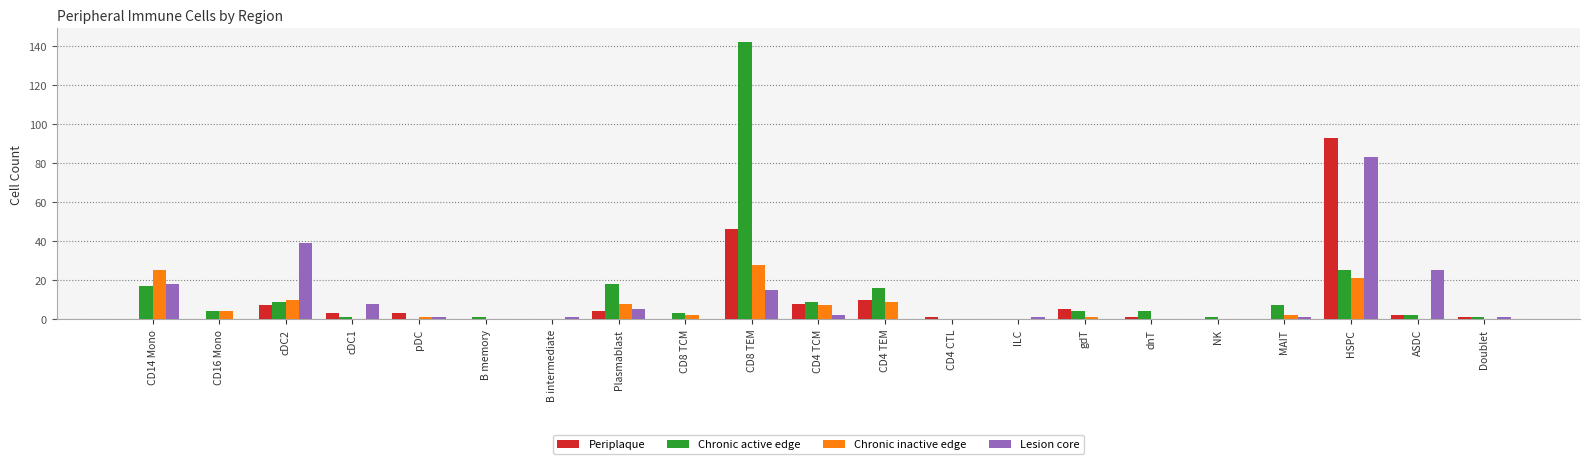

Which series has the widest spread of values?

Chronic active edge